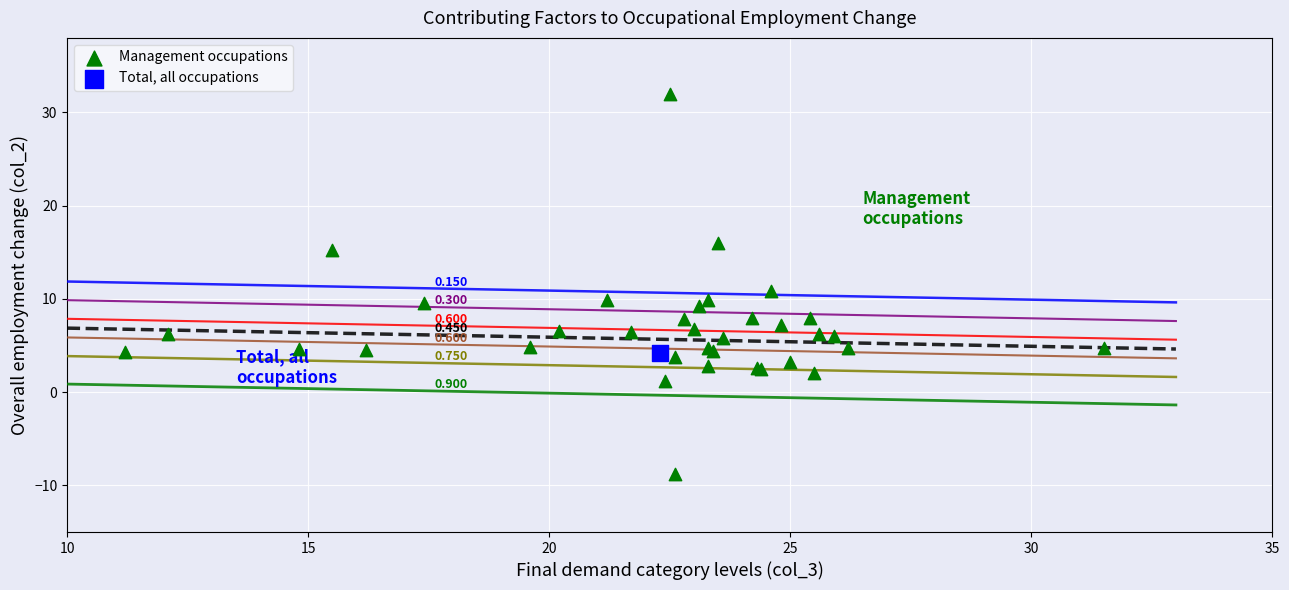

What are all the series names shown in the legend?

Management occupations, Total, all occupations